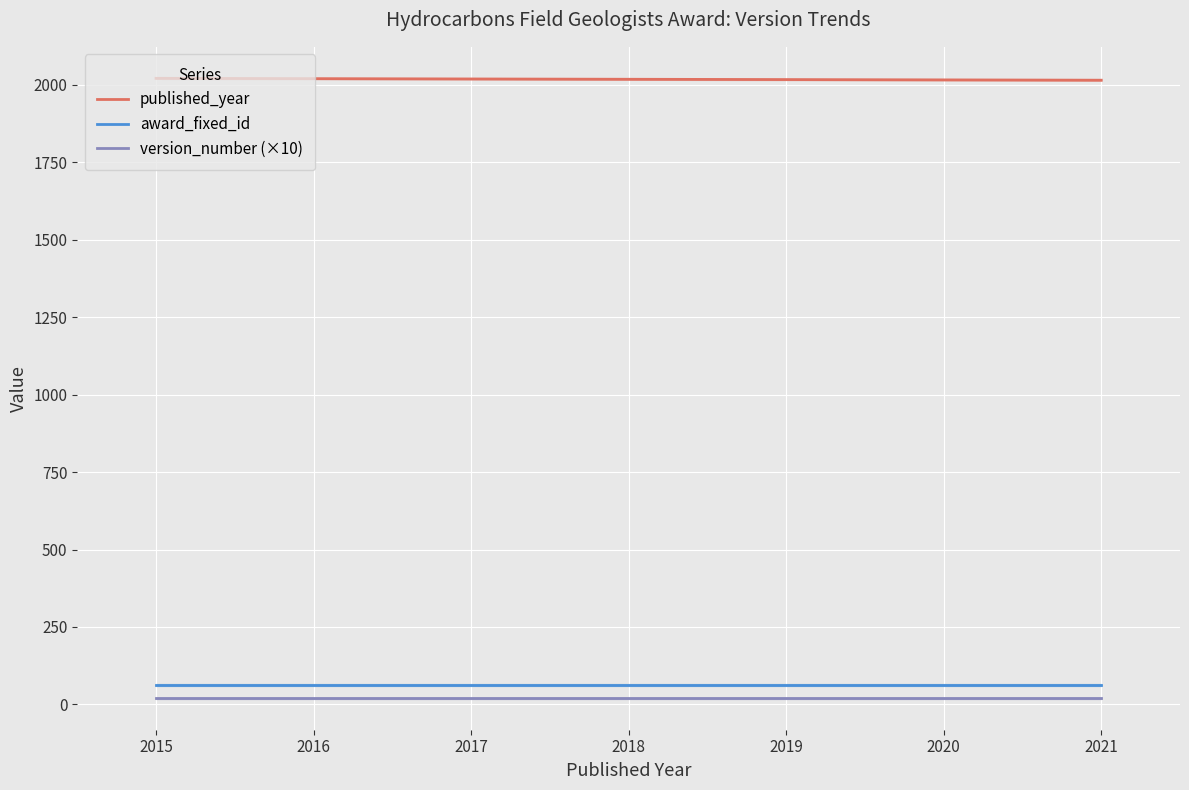

True or false: published_year has more than 0 points higher than both neighbors.

False